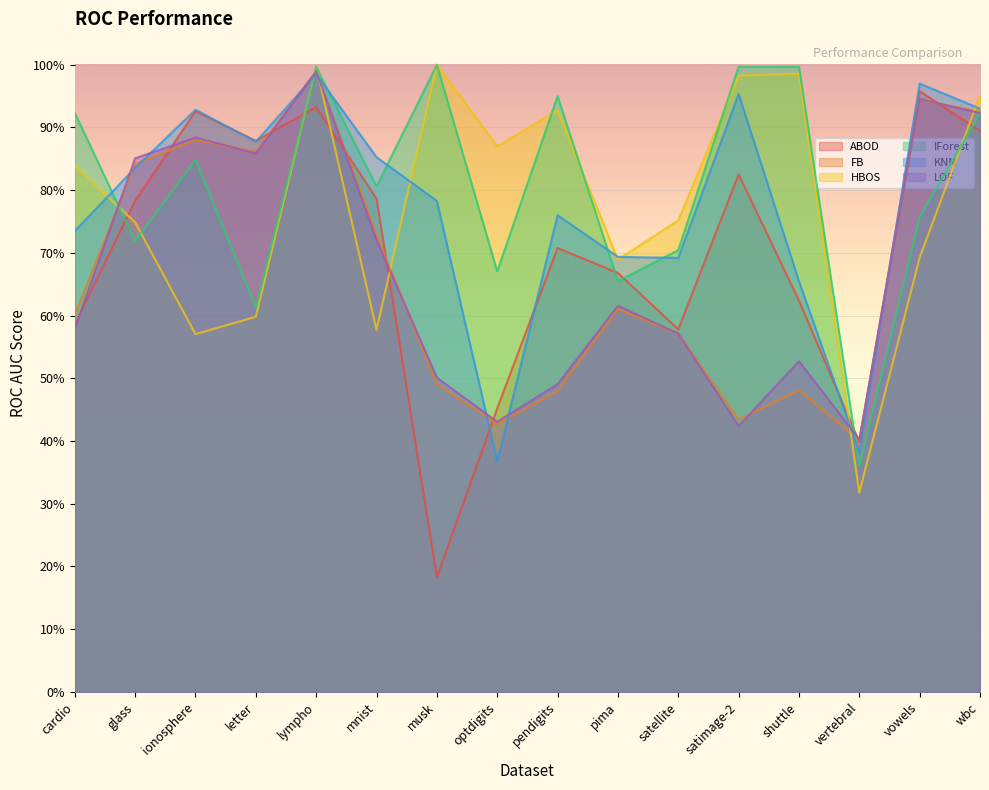

True or false: ABOD and FB intersect in this chart.

True